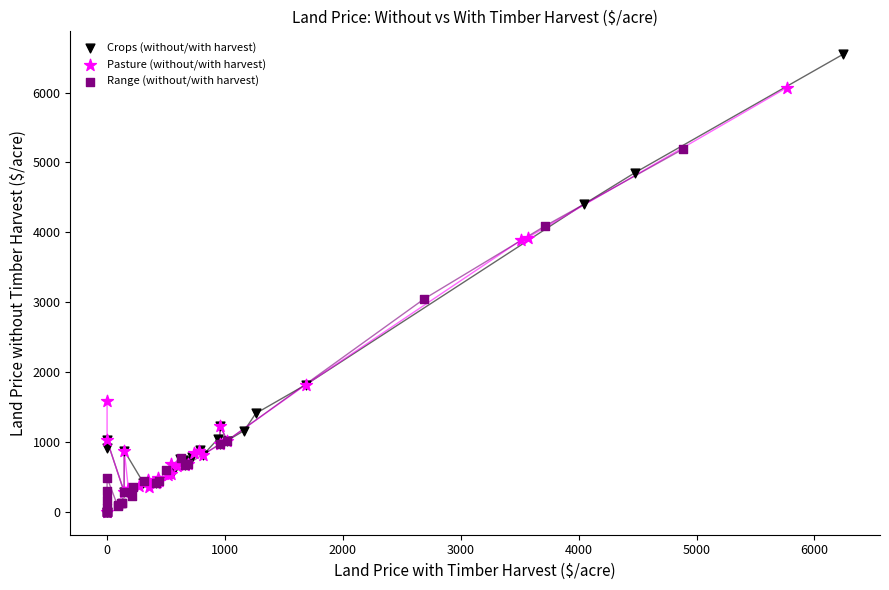

Which series has the largest Y range (max minus min)?

Crops (without/with harvest)